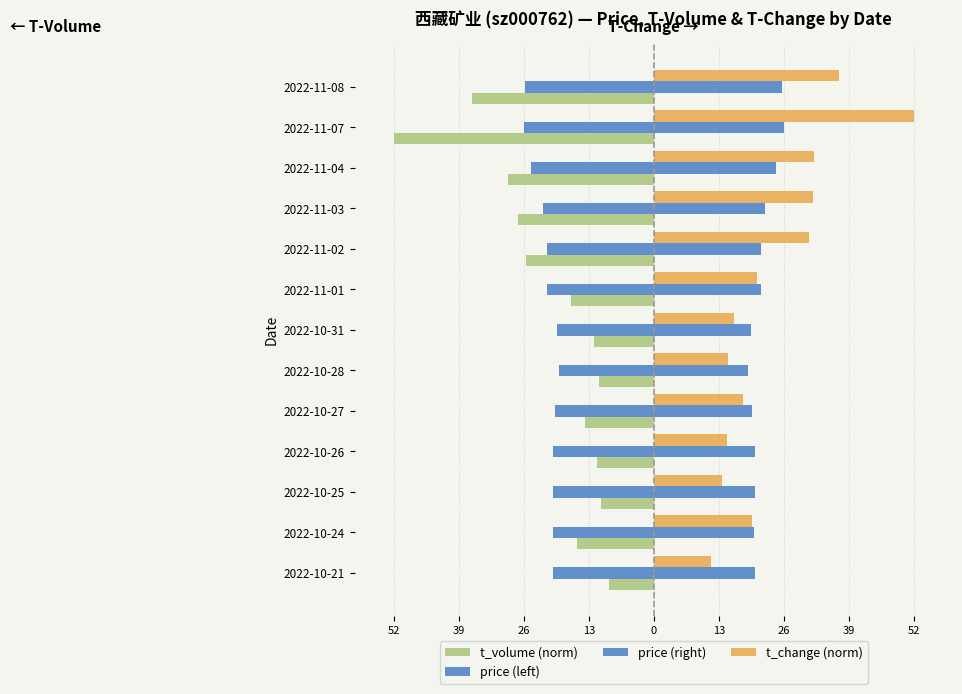

What is the greatest value displayed?

51.7